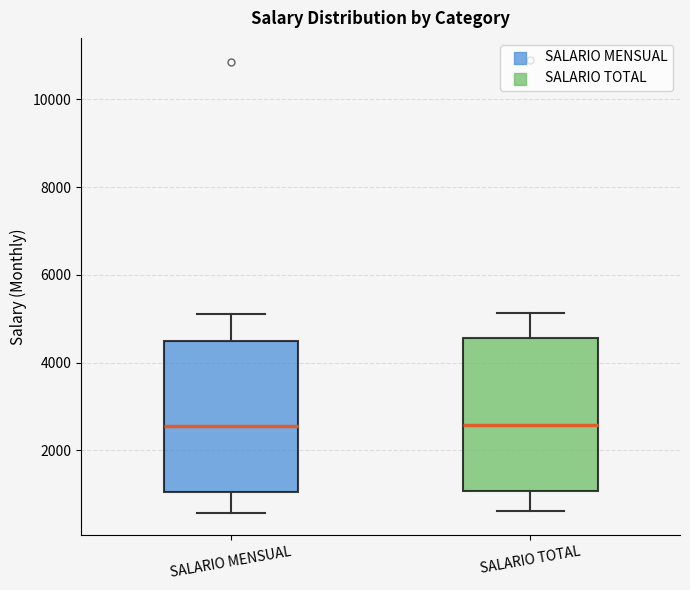

Reading left to right, transcribe this box plot: for each box, give where its median line is, the range the box spans, and where its two whiskers end, as read against the y-axis. The values are not printed on the chart, so give them approximately, as read against the axis.

SALARIO MENSUAL: median 2600, box 1000 to 4400, whiskers 600 to 5000
SALARIO TOTAL: median 2600, box 1000 to 4600, whiskers 600 to 5200